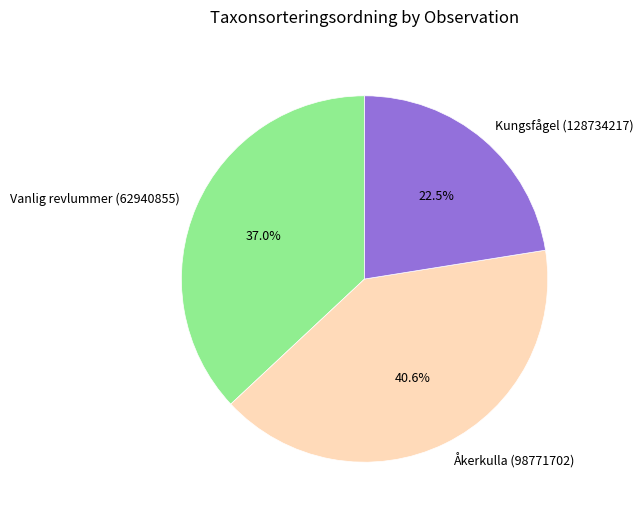

Rank the categories by value from highest to lowest.

Åkerkulla (98771702), Vanlig revlummer (62940855), Kungsfågel (128734217)